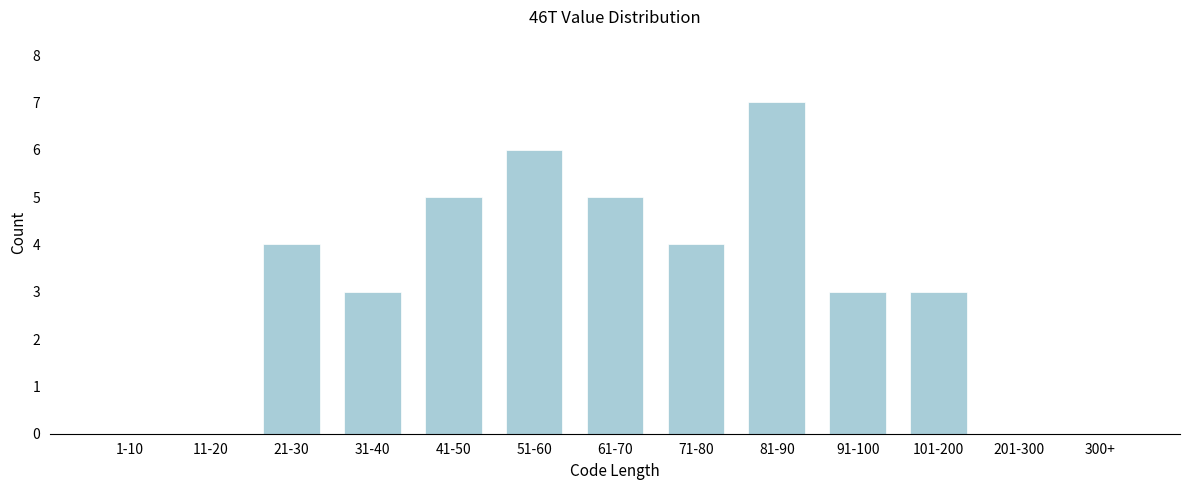

Reading left to right, transcribe all the data shown in this chart.

1-10=0	11-20=0	21-30=4	31-40=3	41-50=5	51-60=6	61-70=5	71-80=4	81-90=7	91-100=3	101-200=3	201-300=0	300+=0